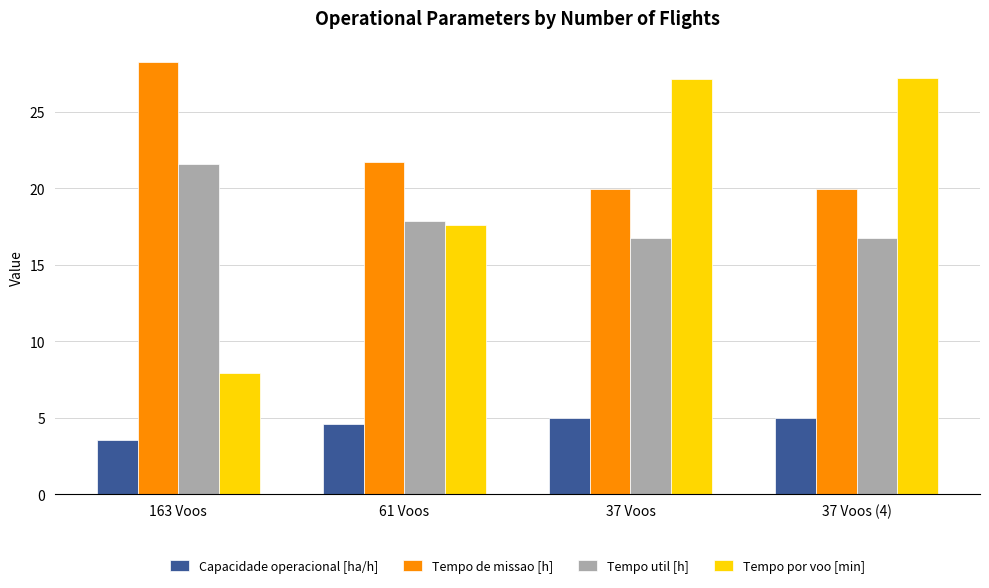

Is the value of Tempo de missao [h] at 163 Voos greater than the value of Tempo util [h] at 37 Voos (4)?

Yes